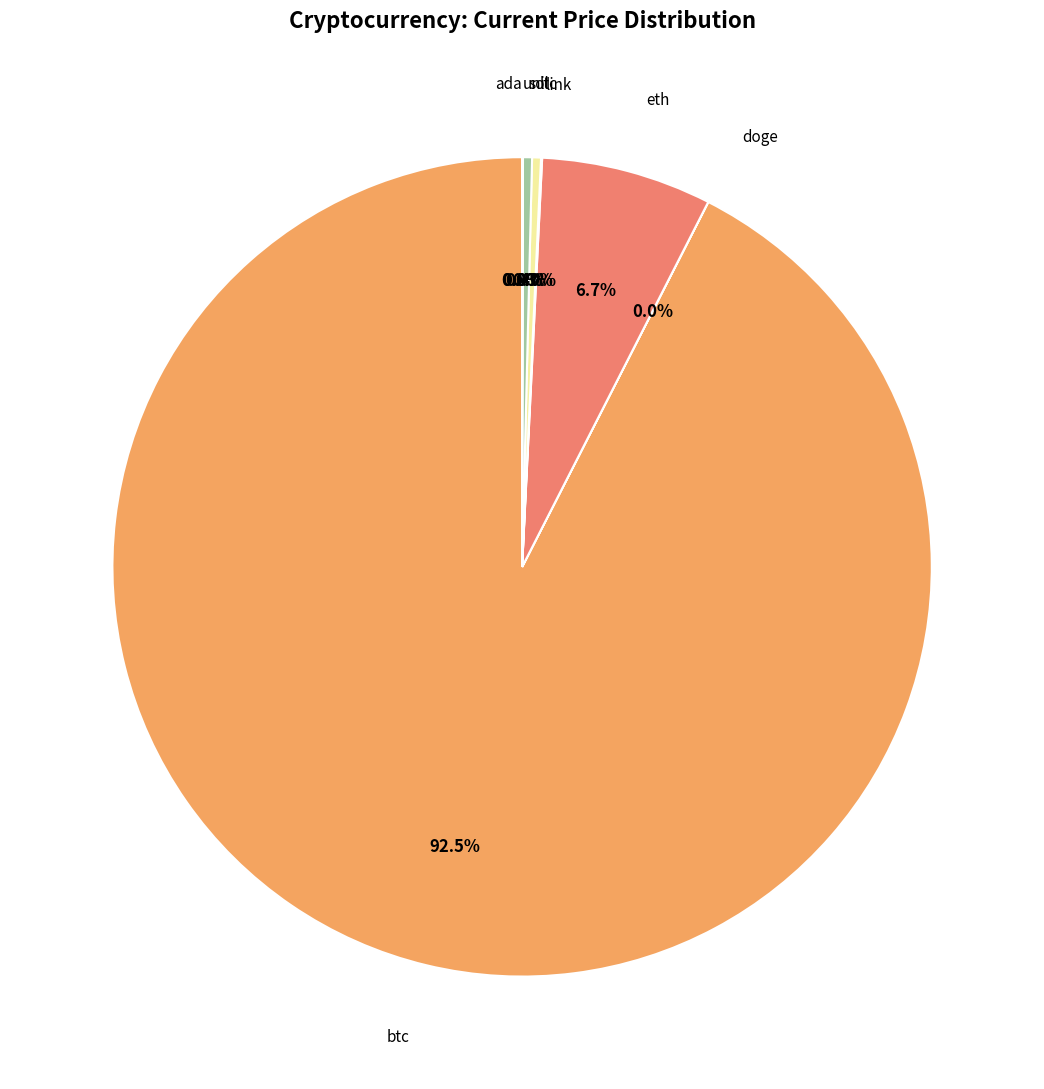

To the nearest percent, what is the average slice percentage?

12%